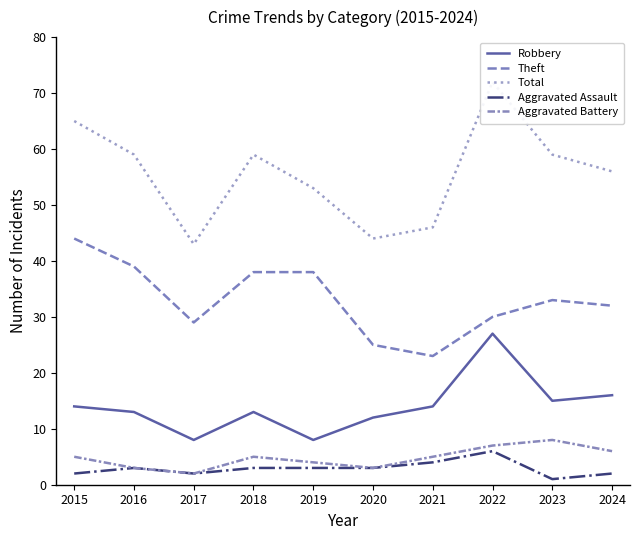

At 2021, list the series in order from smallest to largest.

Aggravated Assault, Aggravated Battery, Robbery, Theft, Total